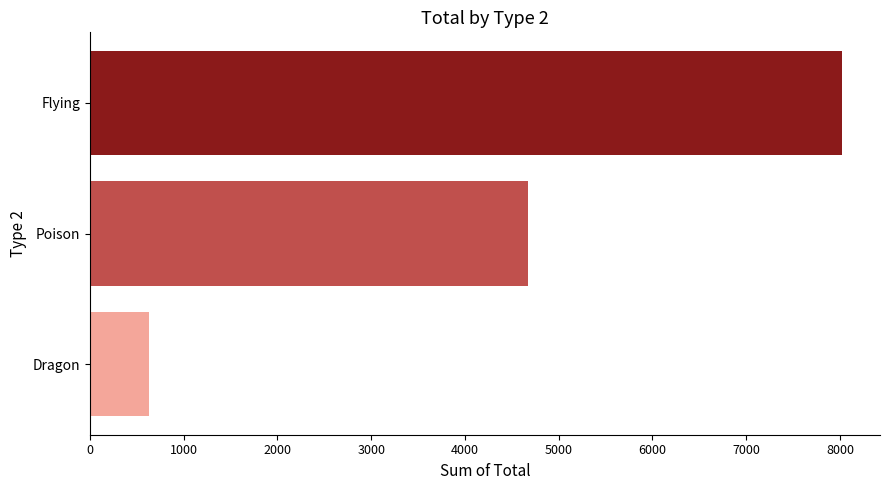

Rank the categories by value from highest to lowest.

Flying, Poison, Dragon